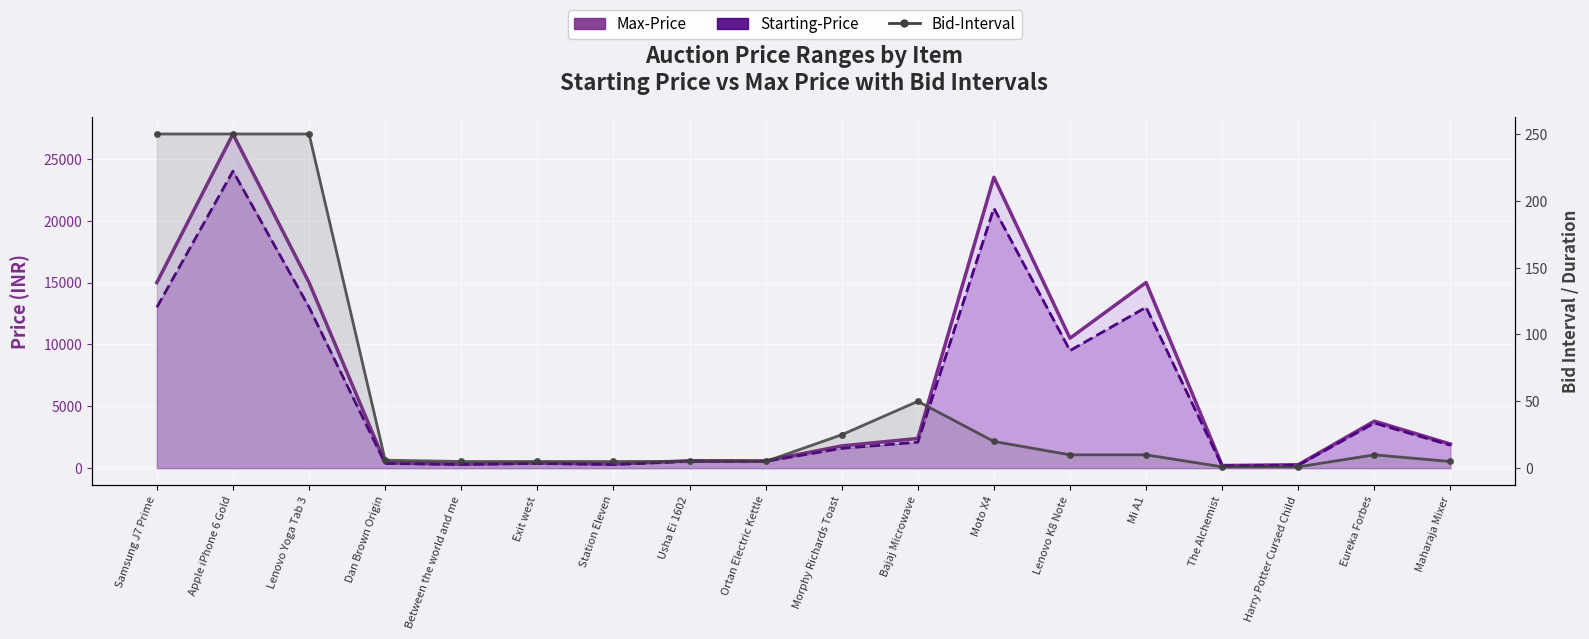

Which category has the highest value across all series?

Apple iPhone 6 Gold